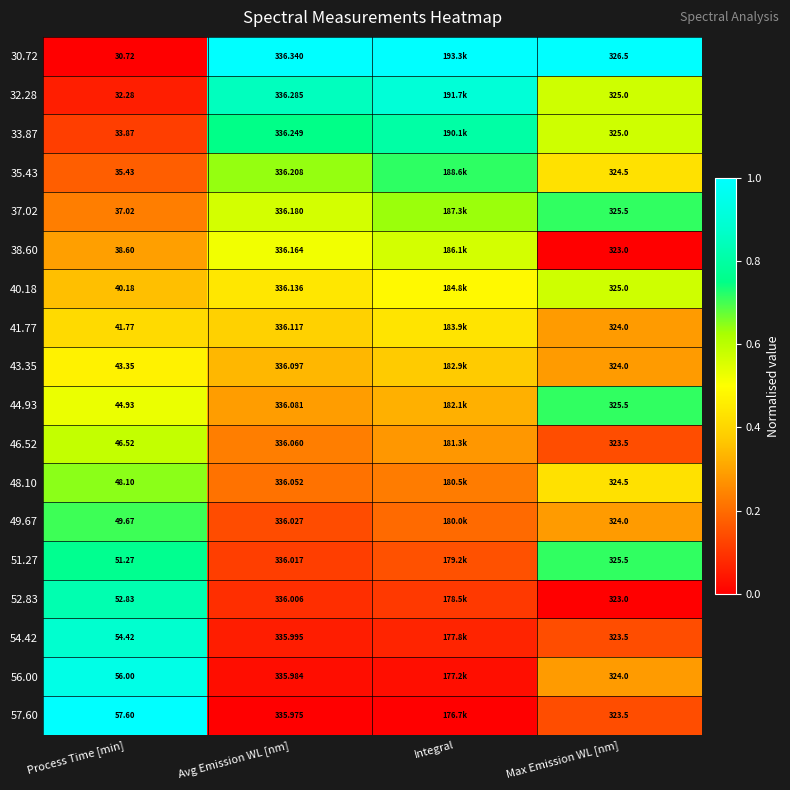

The value of 35.43 at Max Emission WL [nm] is 0.6. True or false?

False